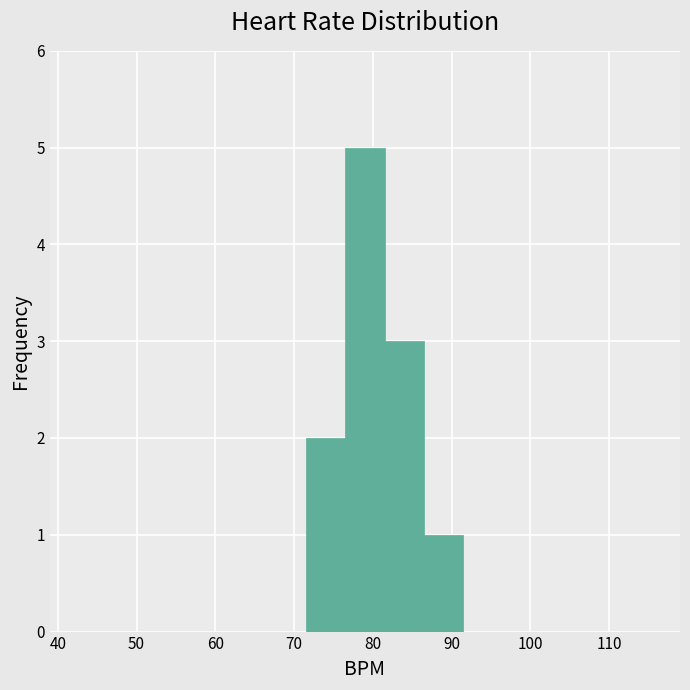

Which range on the x-axis has the tallest bar?

76.5 to 81.5